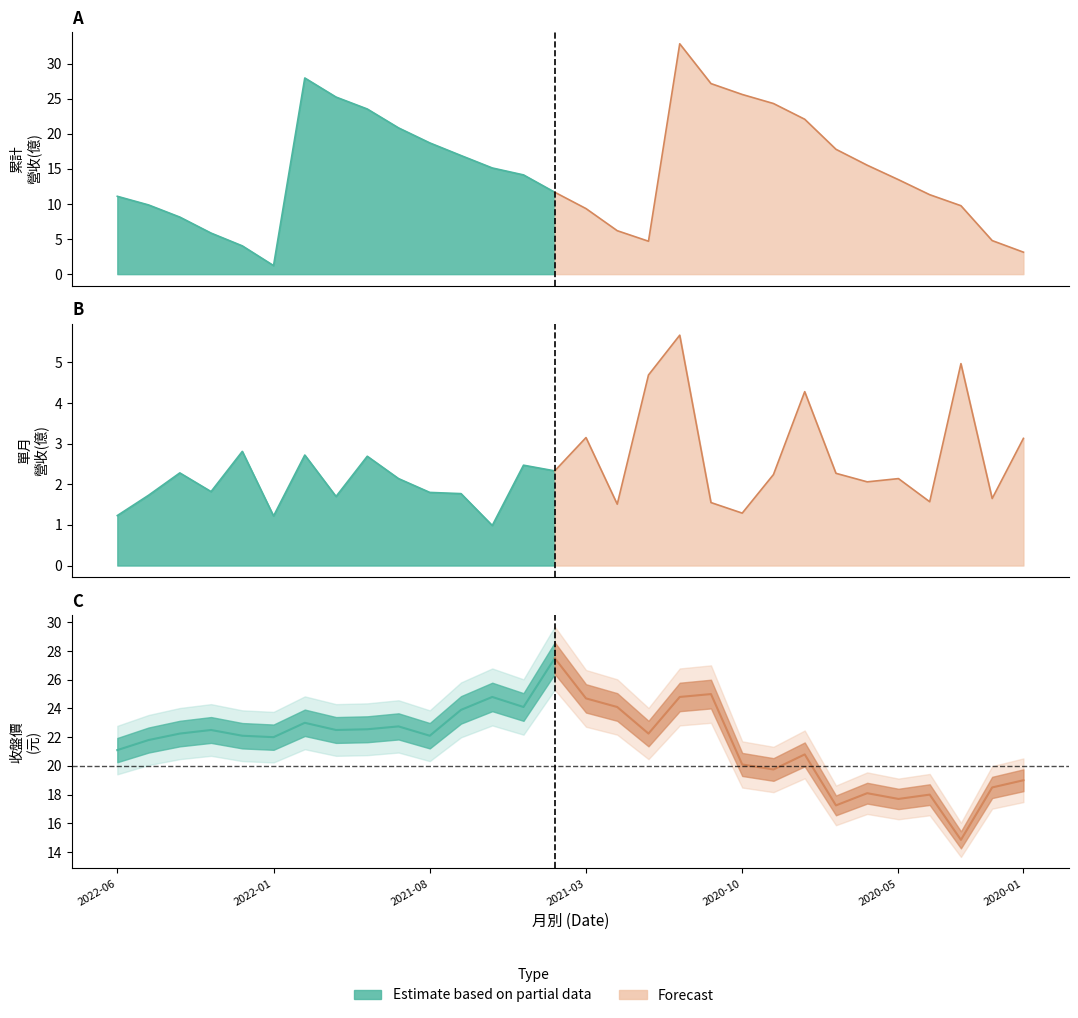

What is the sum of the 累計營收(億) values at 2020-11 and 2022-06?

38.2